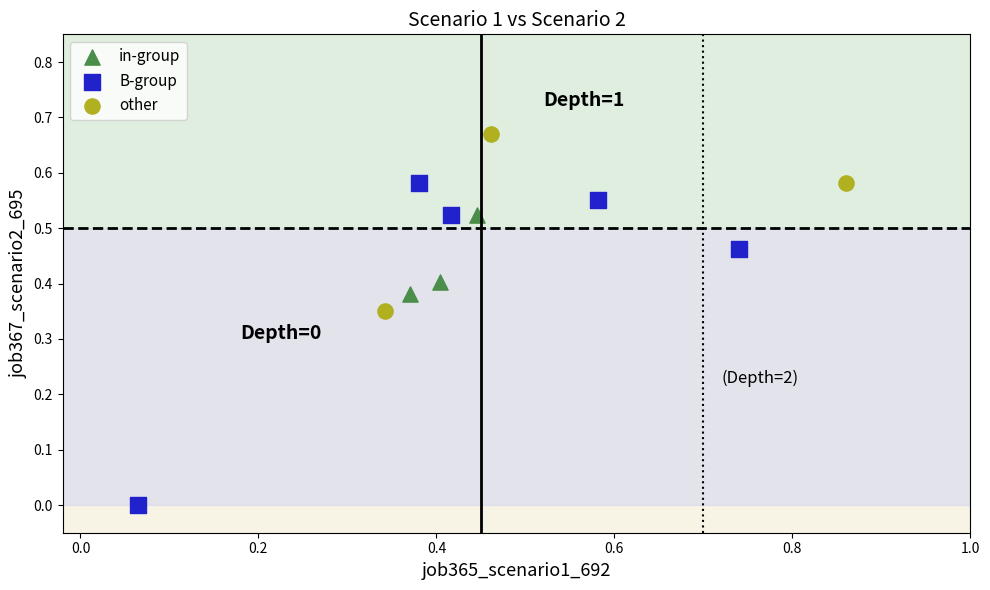

Which series contains the highest Y value?

other